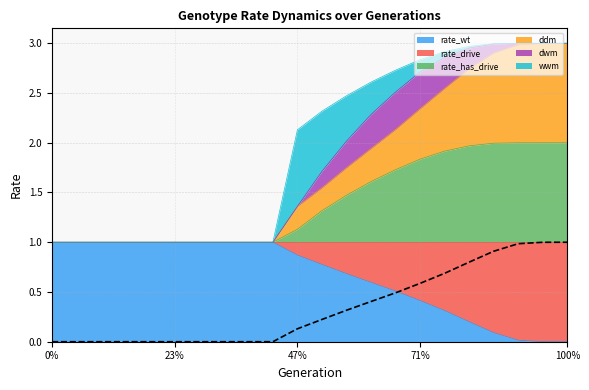

The value of rate_has_drive at 12 is 1.5. True or false?

True